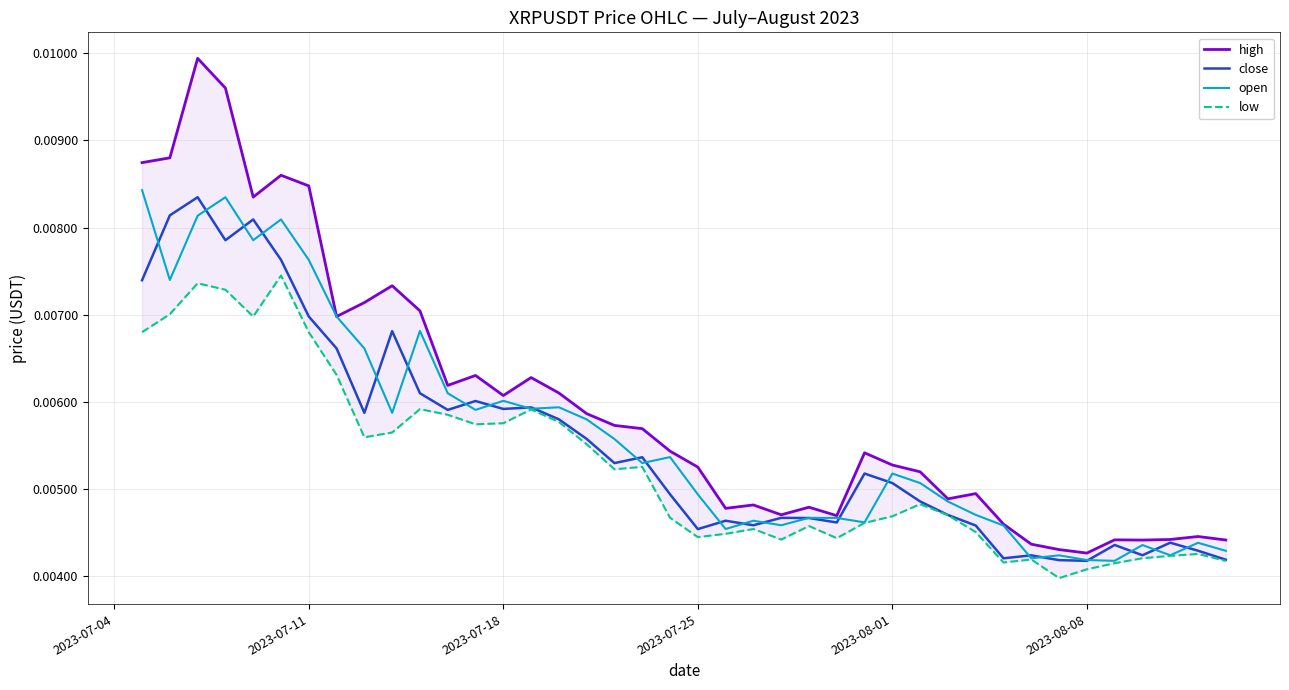

How many lines are shown in the chart?

4